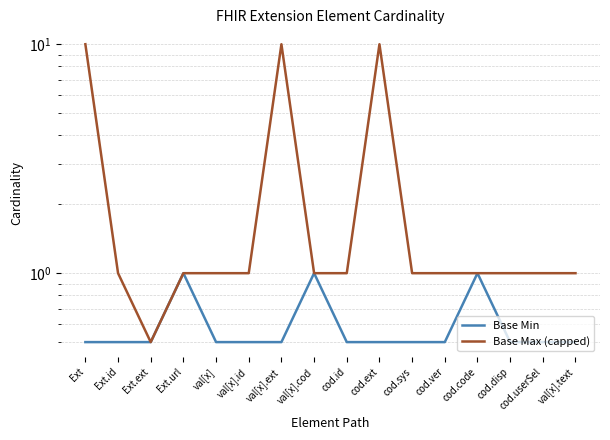

Reading left to right, list all the values displayed in this chart.

Base Min: Ext=0.5	Ext.id=0.5	Ext.ext=0.5	Ext.url=1.0	val[x]=0.5	val[x].id=0.5	val[x].ext=0.5	val[x].cod=1.0	cod.id=0.5	cod.ext=0.5	cod.sys=0.5	cod.ver=0.5	cod.code=1.0	cod.disp=0.5	cod.userSel=0.5	val[x].text=0.5
Base Max (capped): Ext=10.0	Ext.id=1.0	Ext.ext=0.5	Ext.url=1.0	val[x]=1.0	val[x].id=1.0	val[x].ext=10.0	val[x].cod=1.0	cod.id=1.0	cod.ext=10.0	cod.sys=1.0	cod.ver=1.0	cod.code=1.0	cod.disp=1.0	cod.userSel=1.0	val[x].text=1.0